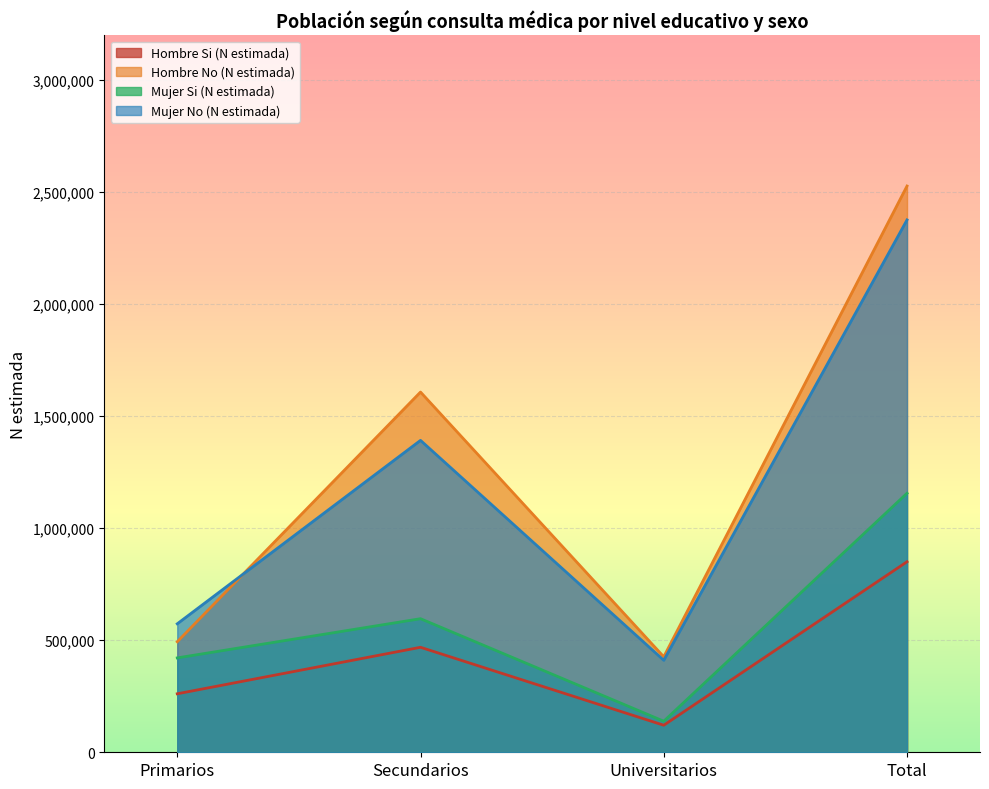

At which label does Hombre Si (N estimada) reach its minimum?

Universitarios